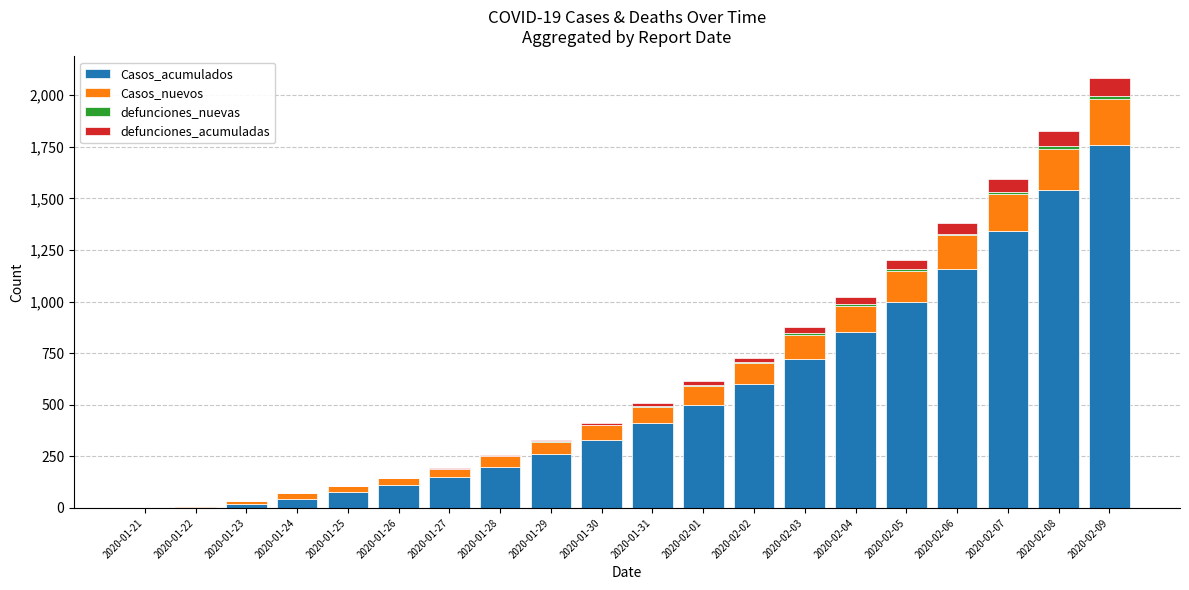

Which category has the highest value in the Casos_acumulados series?

2020-02-09